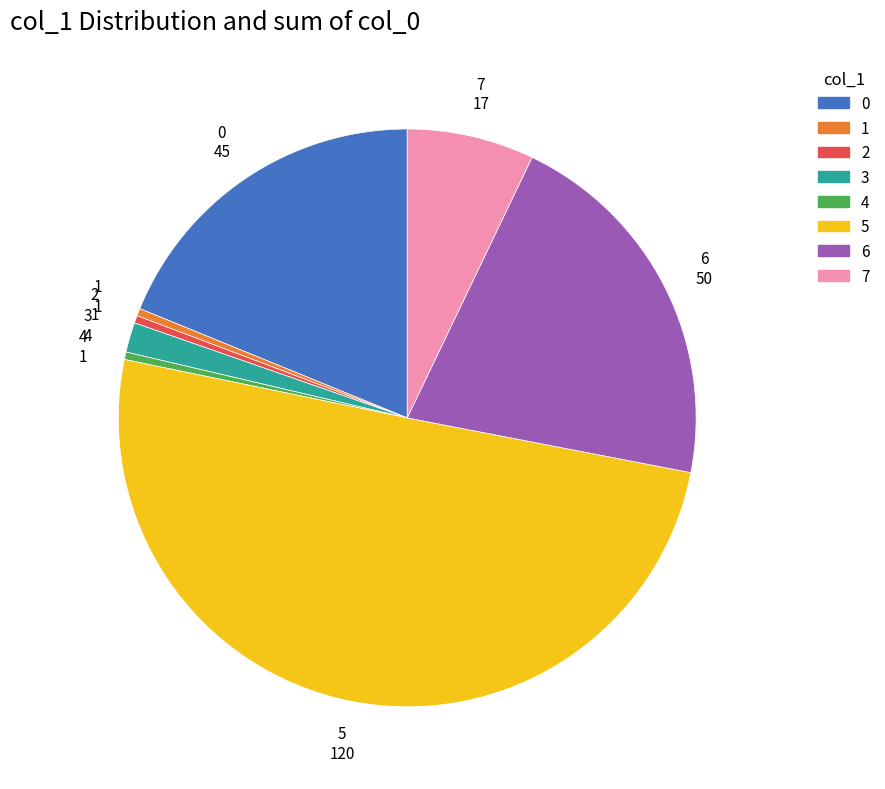

Which category has the biggest portion of the pie?

5